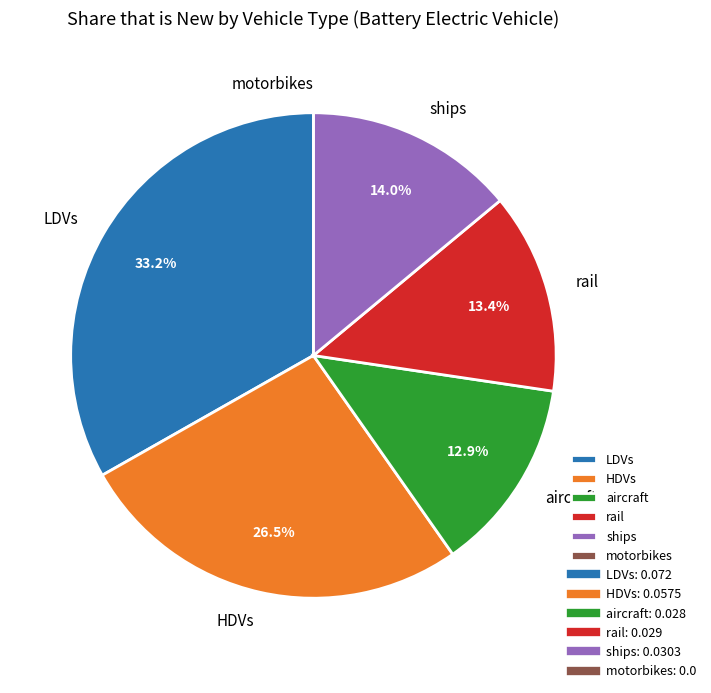

To the nearest percent, what is the combined percentage of rail and aircraft?

26%